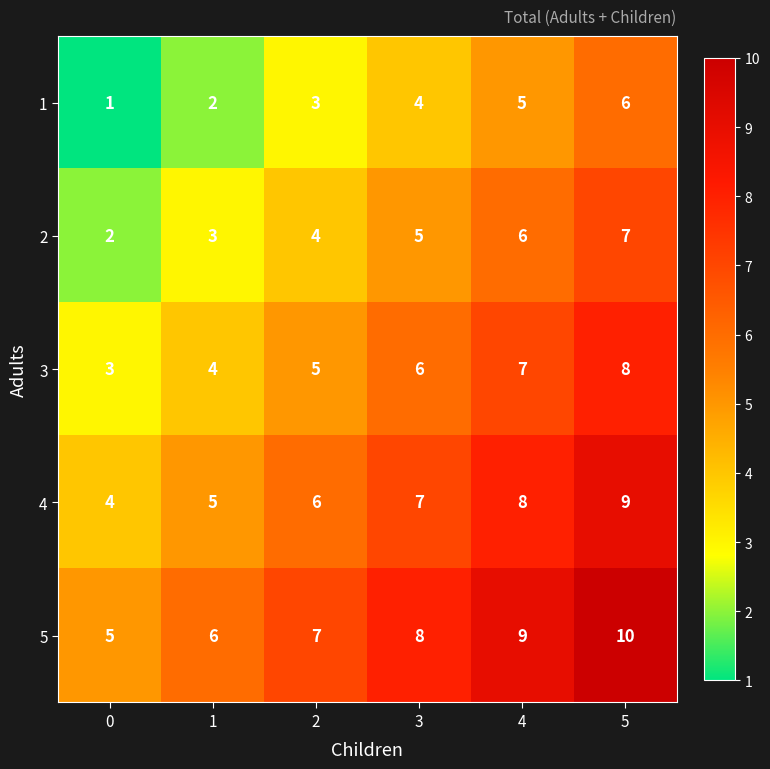

Which series has the largest total across all categories?

5